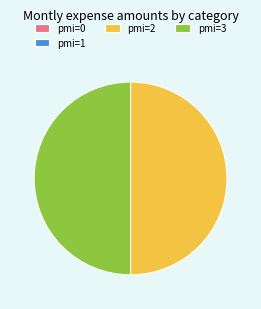

Is it true that pmi=3 is 50% of the pie?

True